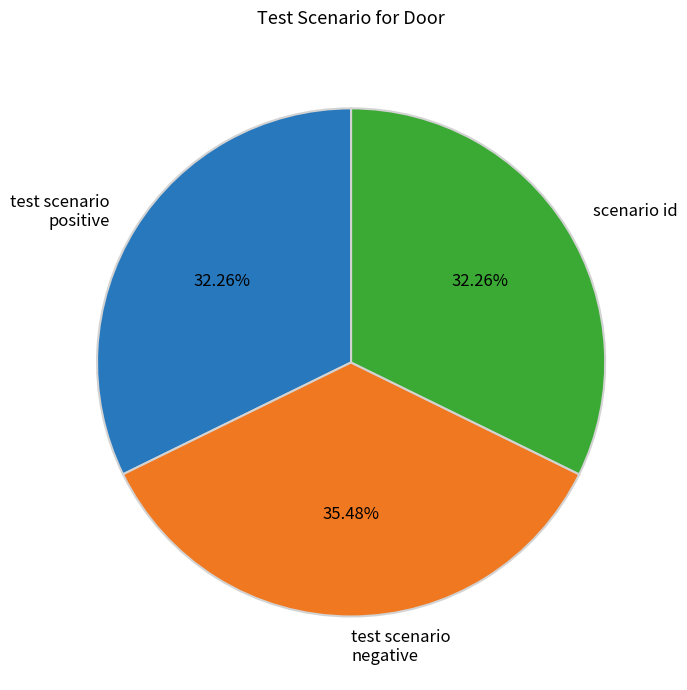

How many slices are in this pie chart?

3